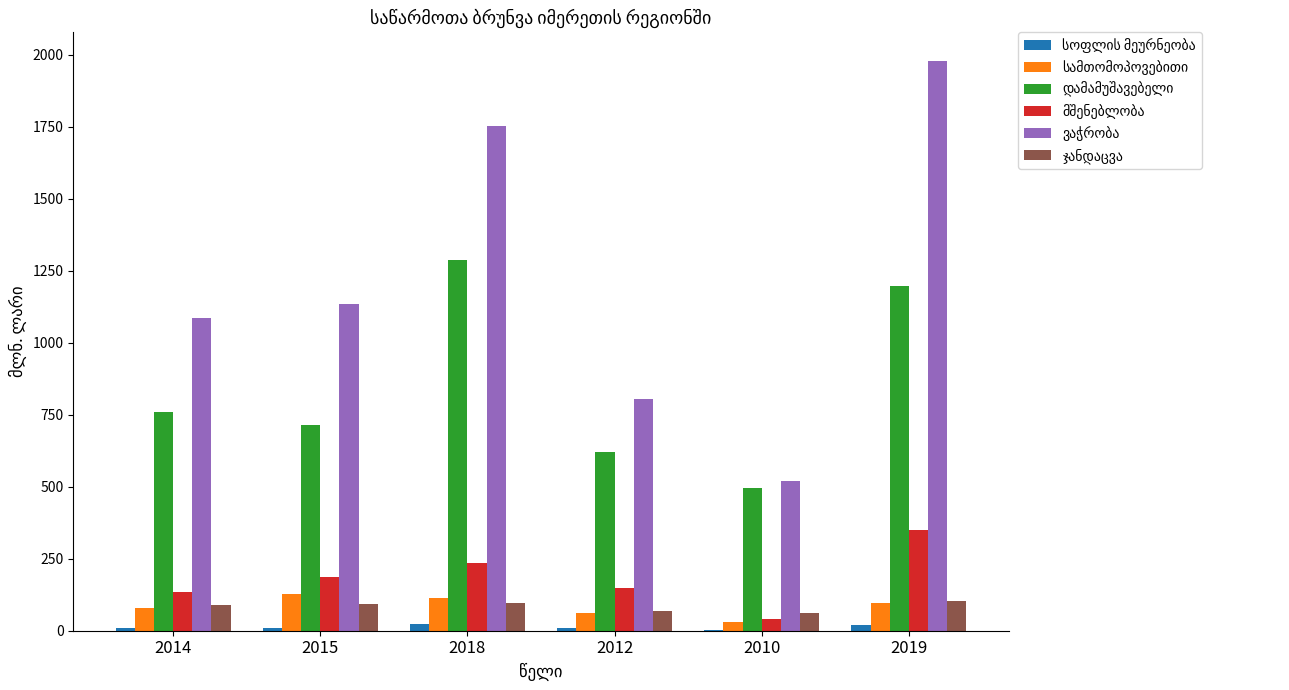

At which category does the chart reach its peak across all series?

2019